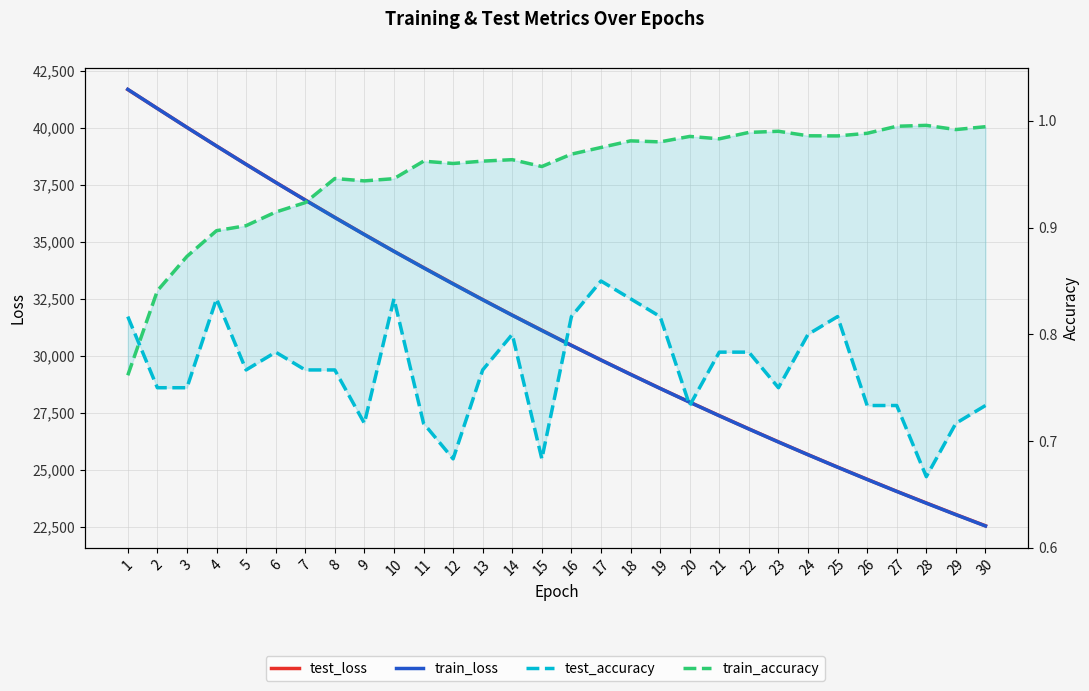

What is the difference between the maximum and second lowest values in the test_accuracy series?

0.2